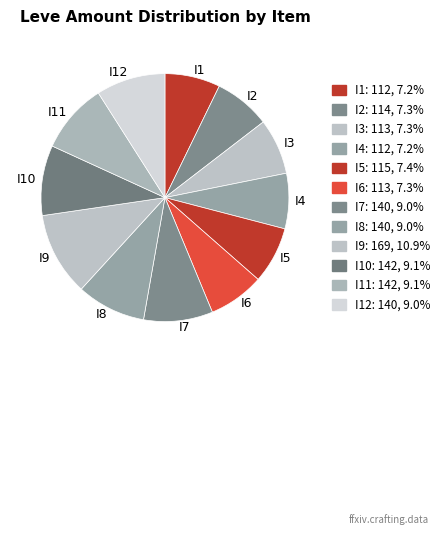

How many segments does this pie chart have?

12